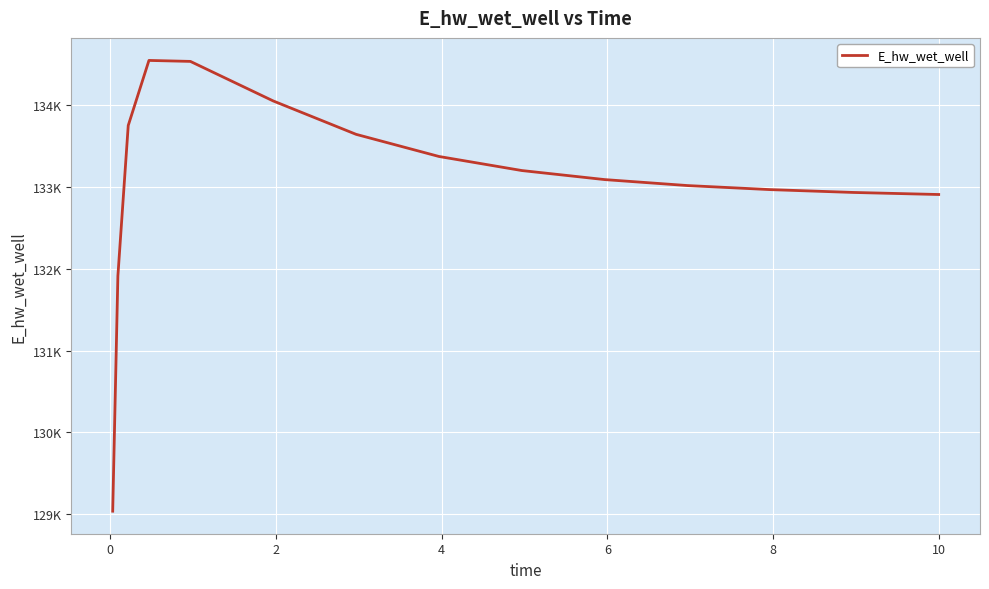

Does the chart have visible grid lines?

Yes